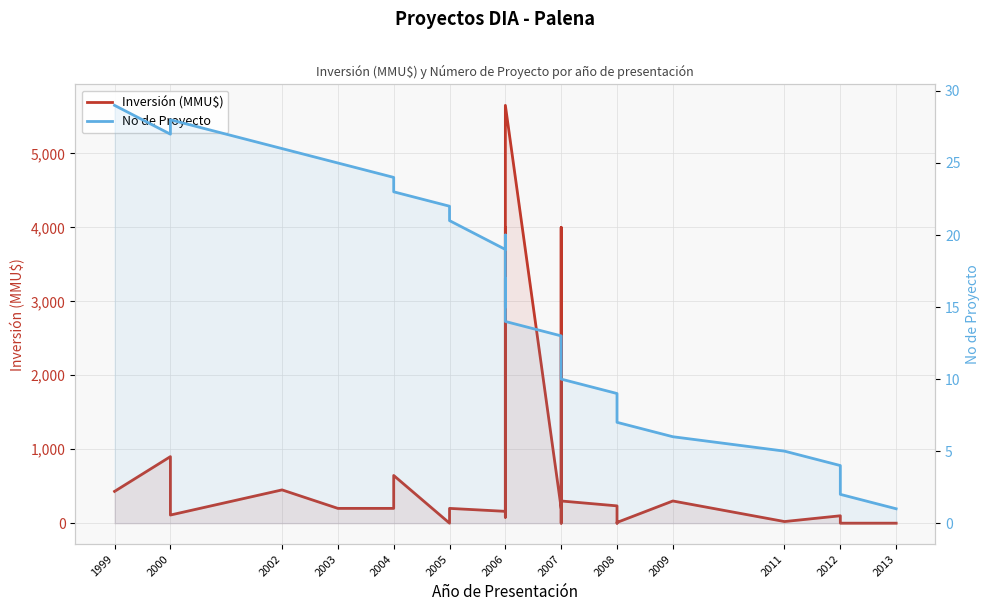

Which series has the largest range (max minus min)?

Inversión (MMU$)